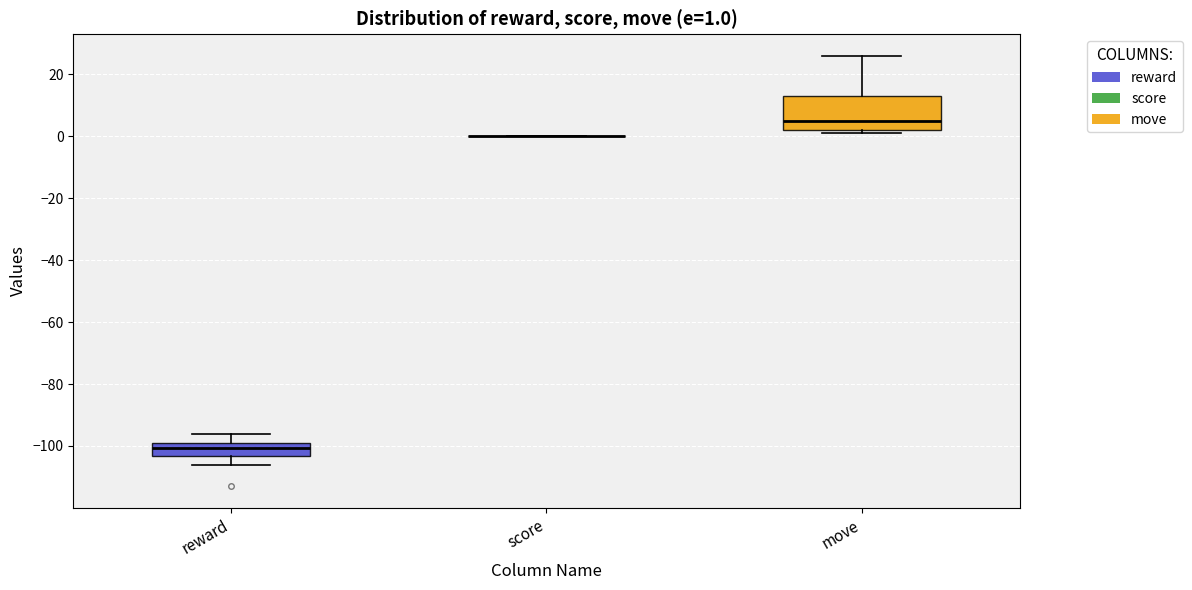

Comparing the boxes themselves (not the whiskers), which one is the tallest?

move